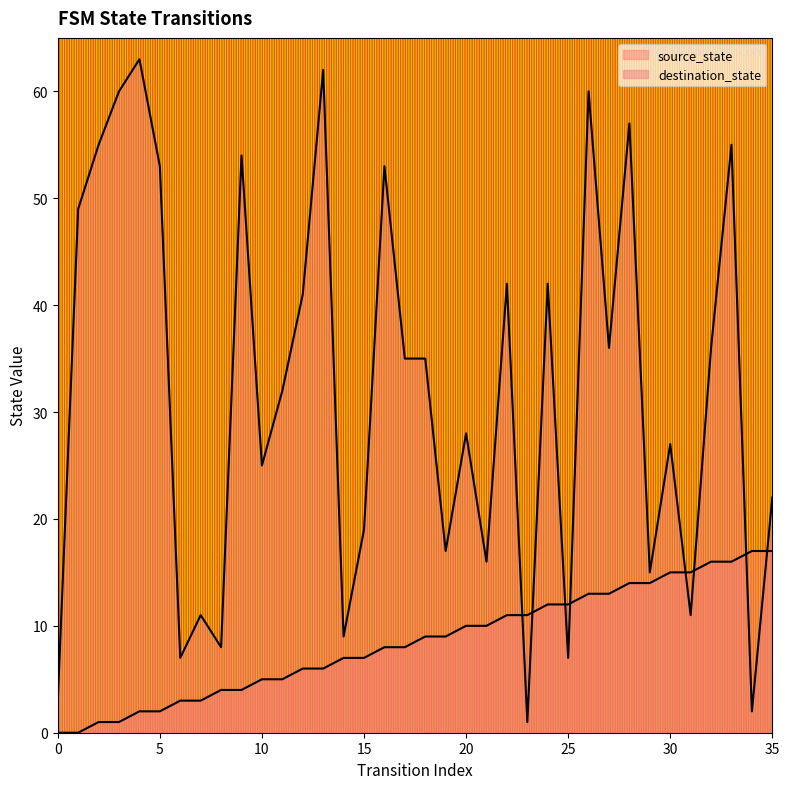

How many values in the destination_state series exceed 35?

16